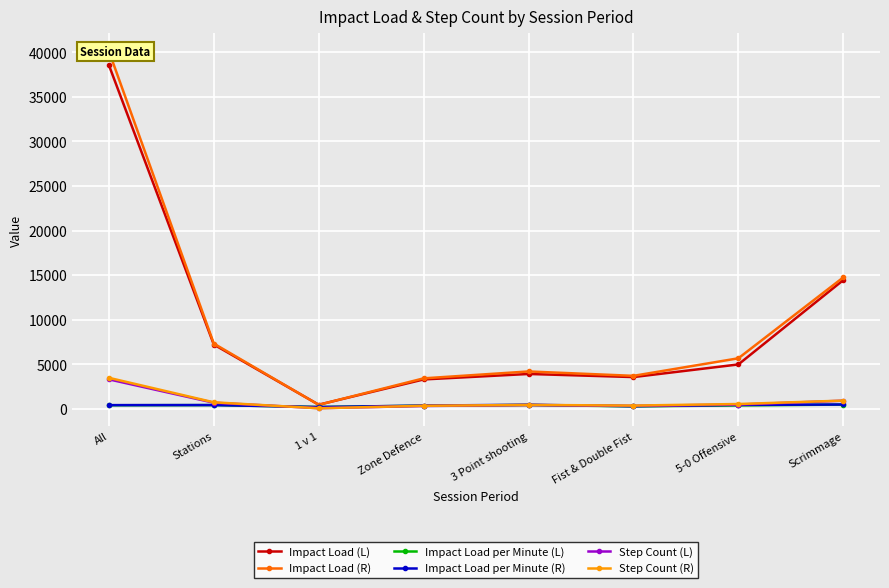

The value of Step Count (L) at Scrimmage is 1250.9. True or false?

False